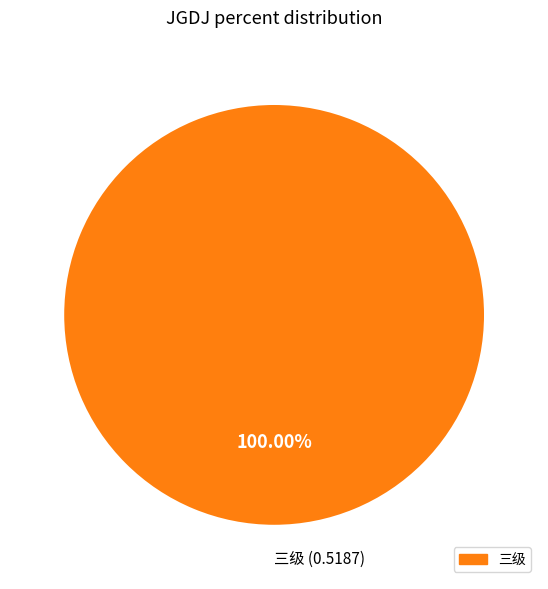

Does any single category account for the majority?

Yes